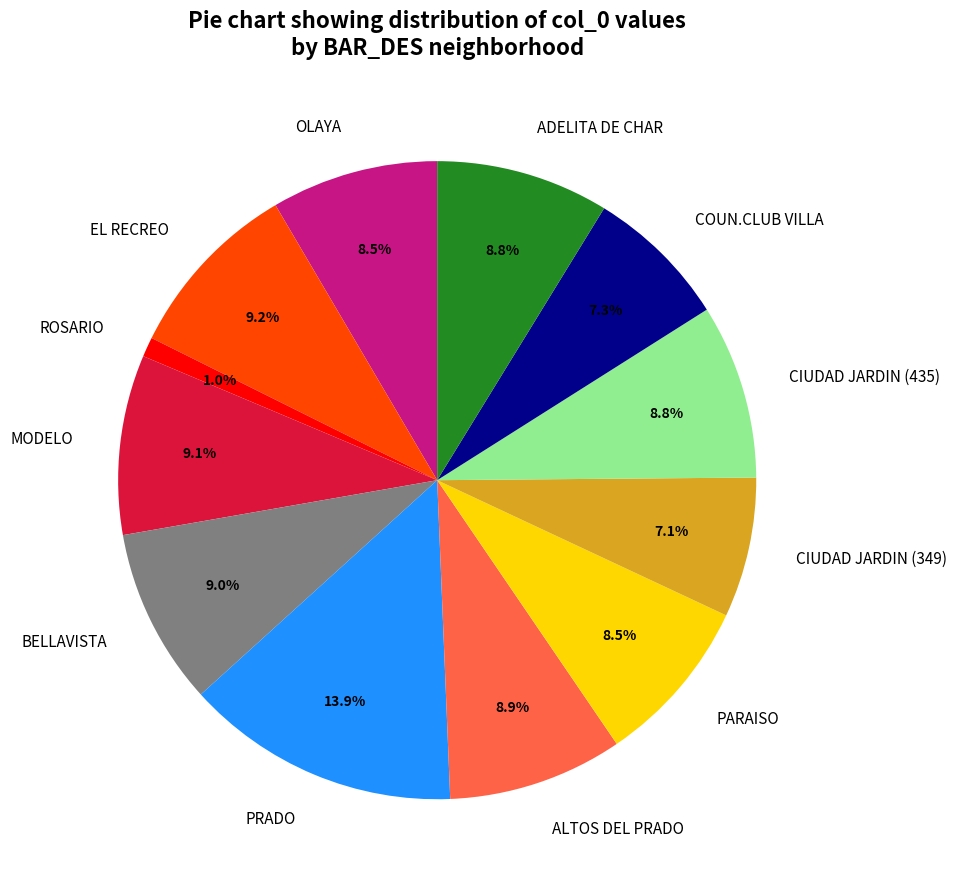

To the nearest percent, what percentage of the pie is EL RECREO?

9%